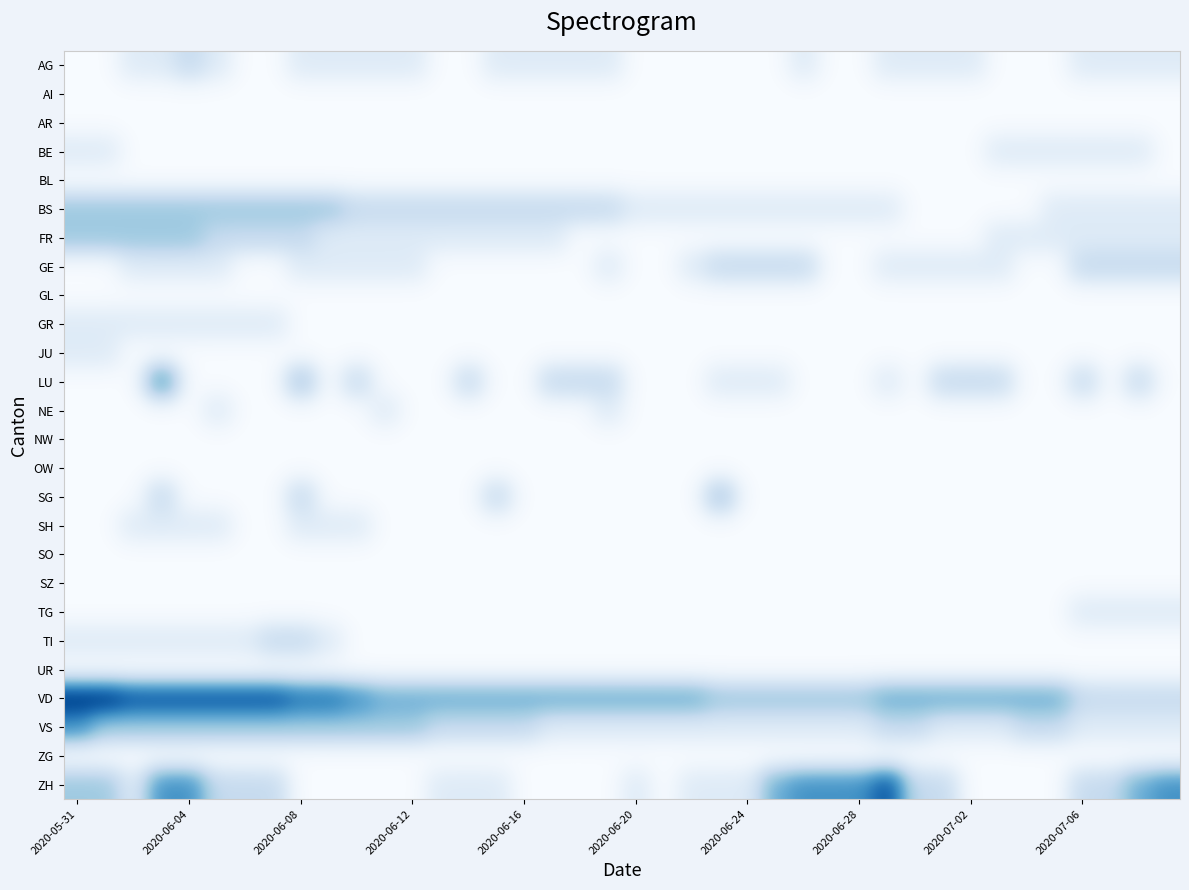

At how many categories does at least one series exceed 7?

2